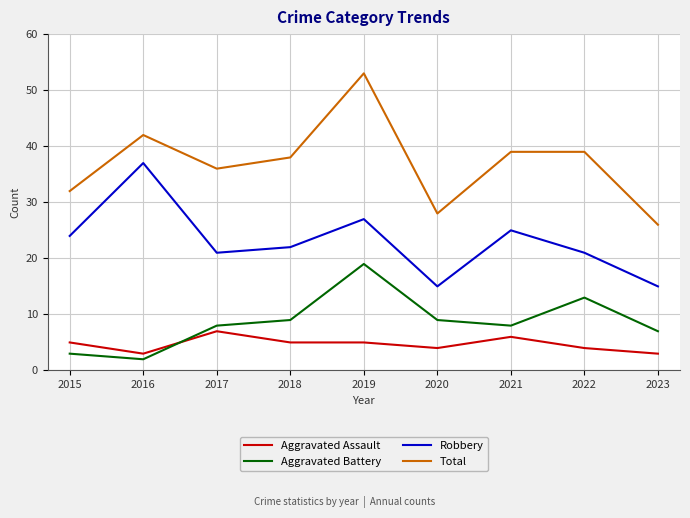

In Aggravated Battery, how many points are higher than both neighbors (excluding endpoints)?

2